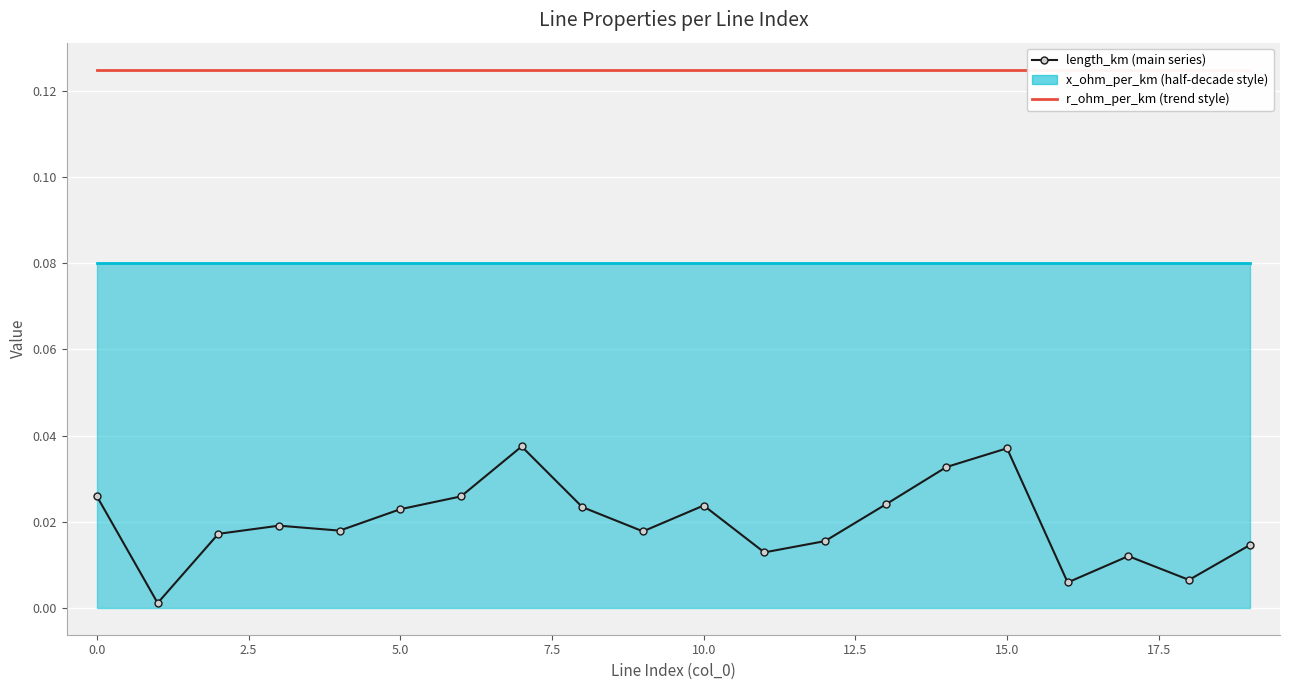

True or false: length_km and r_ohm_per_km cross at least once.

False